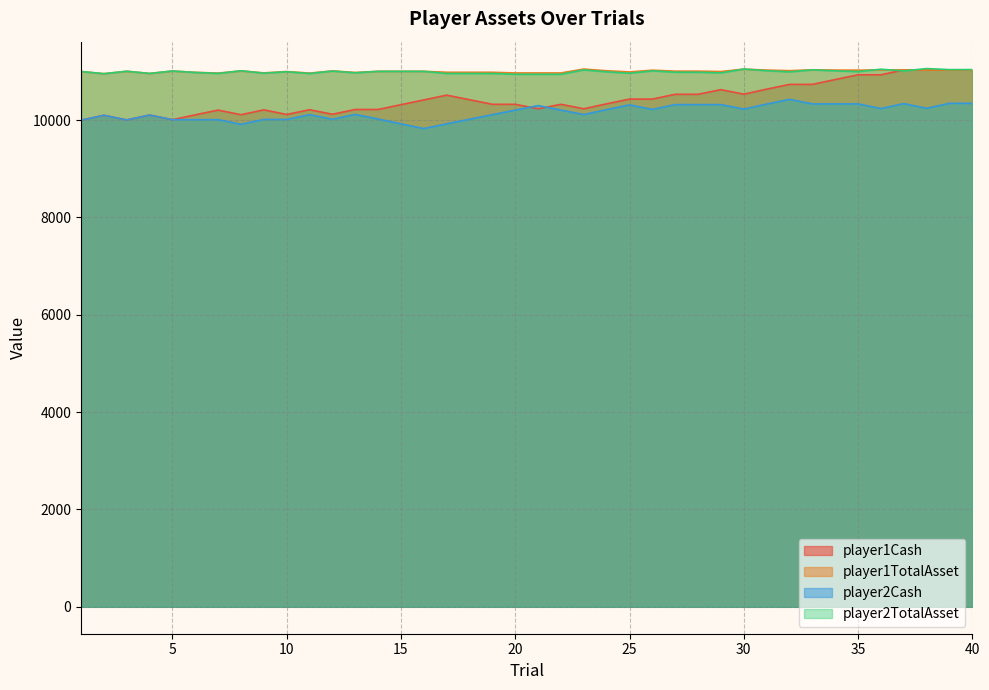

Which has a higher value, 28 or 25?

28